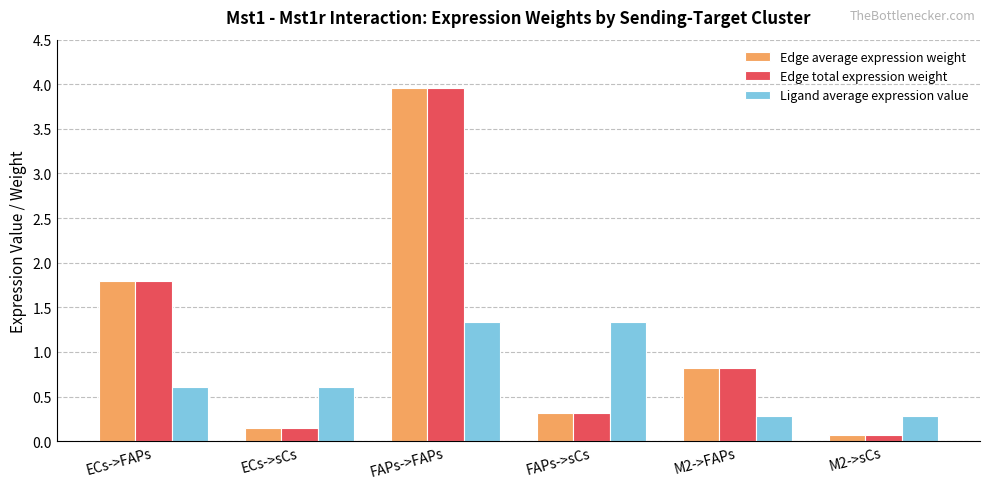

What is the minimum value for Edge total expression weight?

0.1